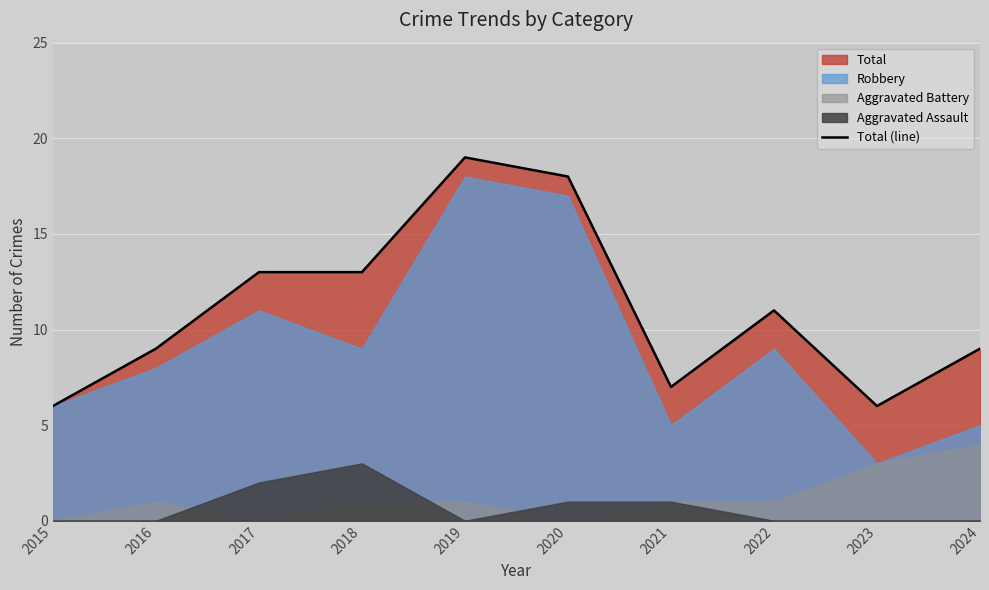

Approximately how many times larger is the value at 2024 compared to 2016?

1.0